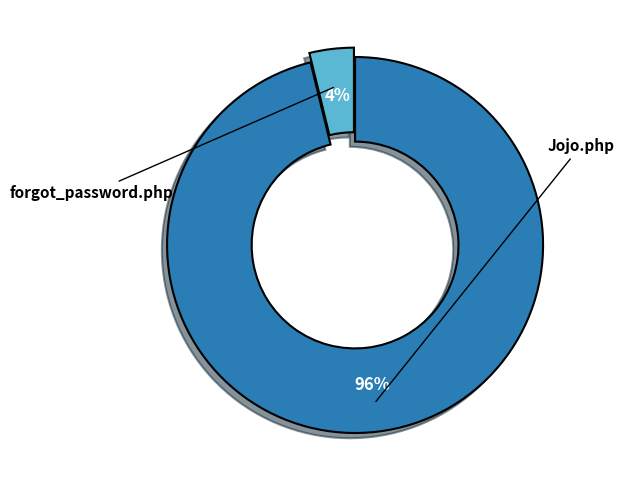

To the nearest percent, what is the average slice percentage?

50%